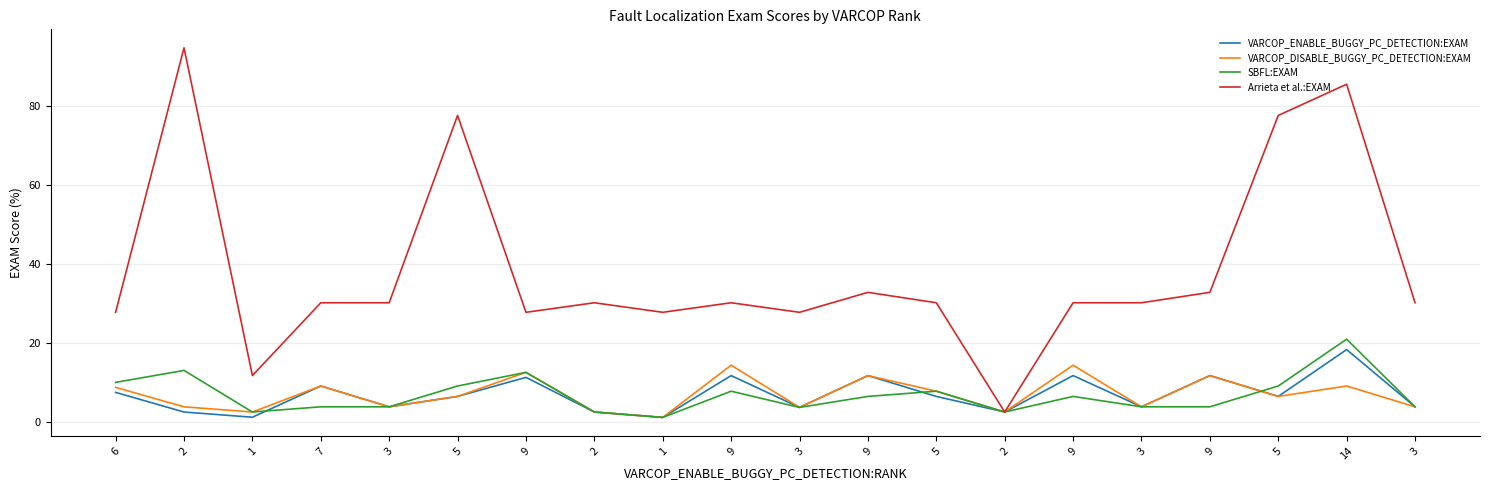

List the series in order of their peak value, lowest first.

VARCOP_DISABLE_BUGGY_PC_DETECTION:EXAM, VARCOP_ENABLE_BUGGY_PC_DETECTION:EXAM, SBFL:EXAM, Arrieta et al.:EXAM